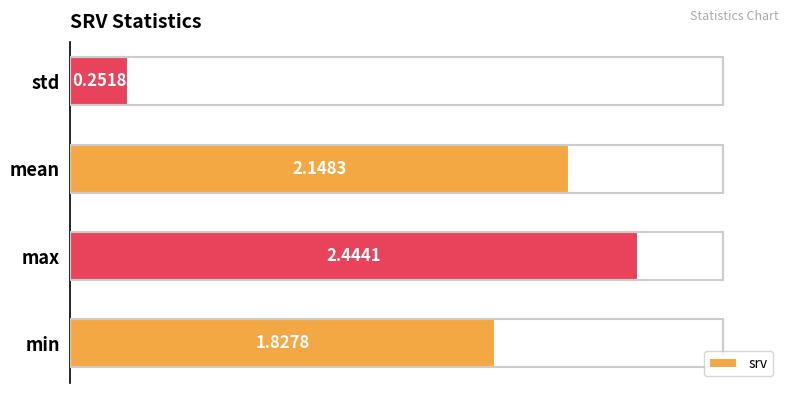

Does the chart contain any negative values?

No